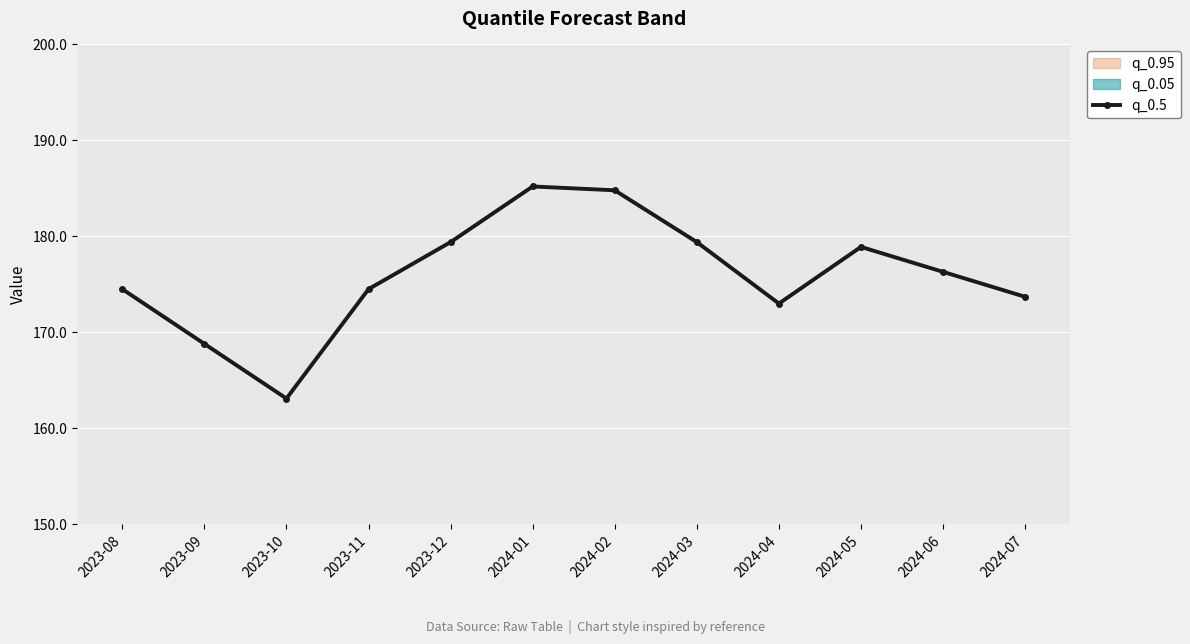

True or false: the data shows 69.1 at 2024-04.

False